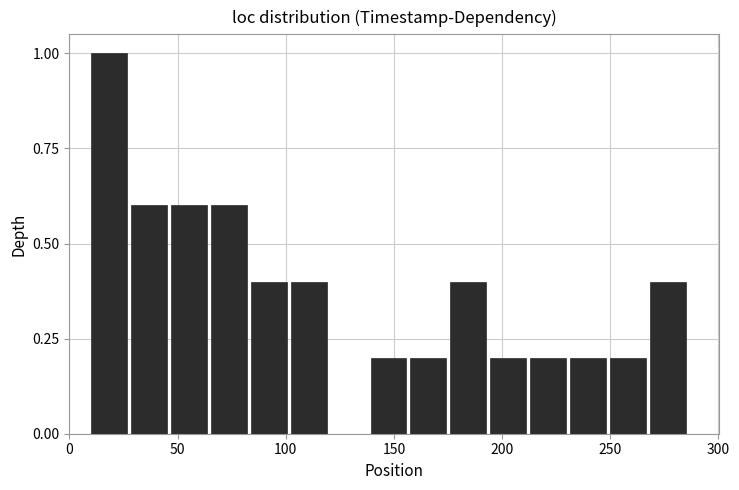

Read against the x-axis, roughly where is the centre of the tallest bar?

20